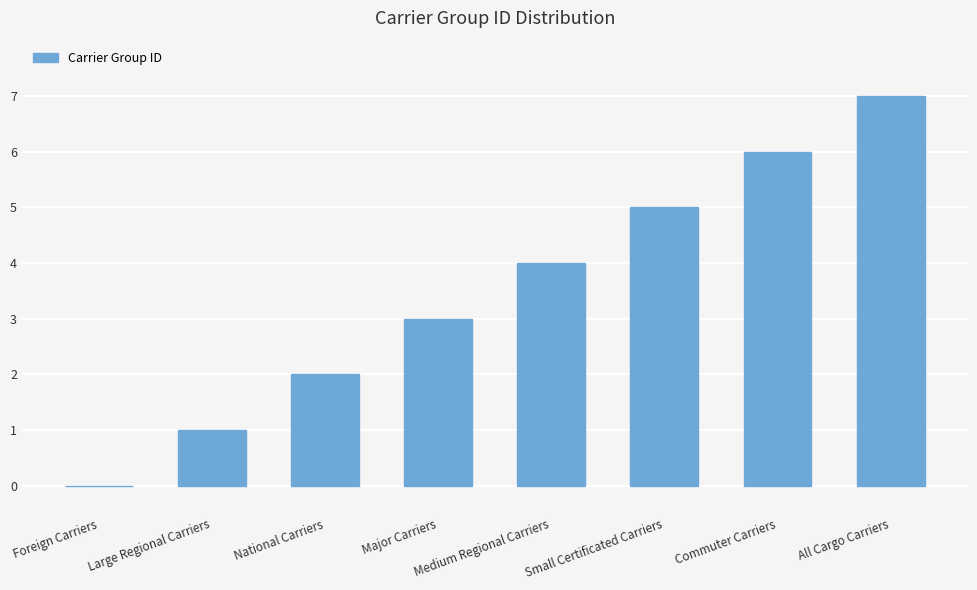

Reading left to right, what are all the values shown in this chart?

Foreign Carriers=0	Large Regional Carriers=1	National Carriers=2	Major Carriers=3	Medium Regional Carriers=4	Small Certificated Carriers=5	Commuter Carriers=6	All Cargo Carriers=7